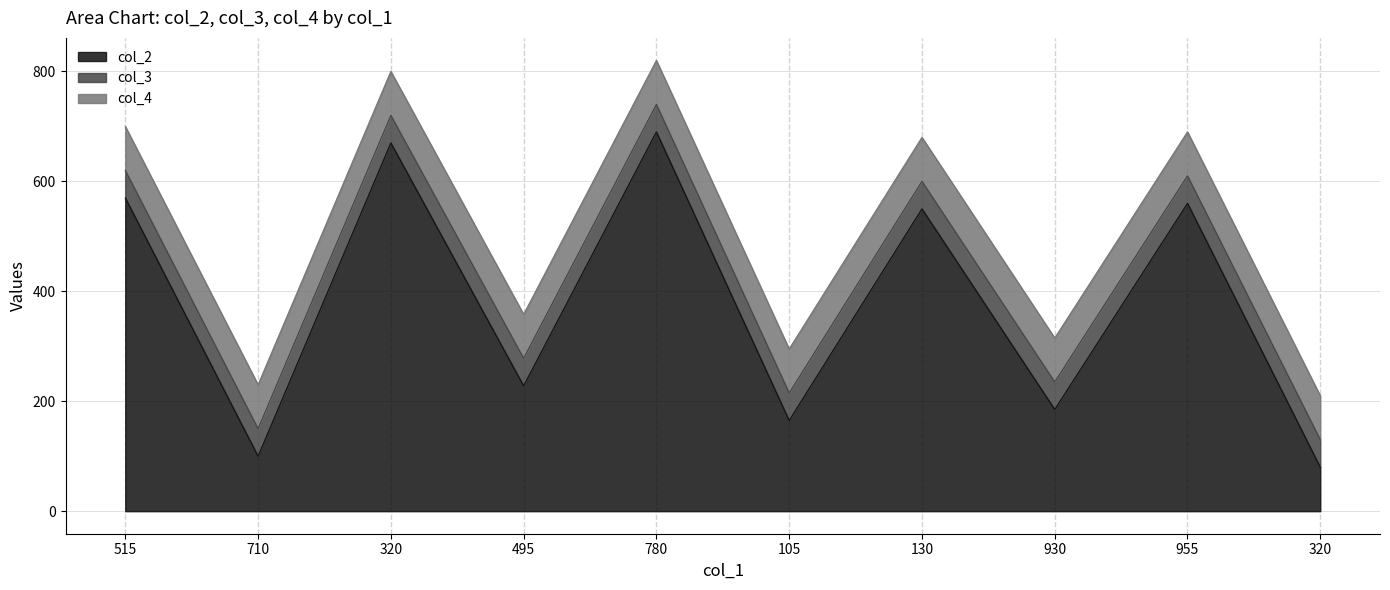

True or false: col_4 and col_2 cross at least once.

False